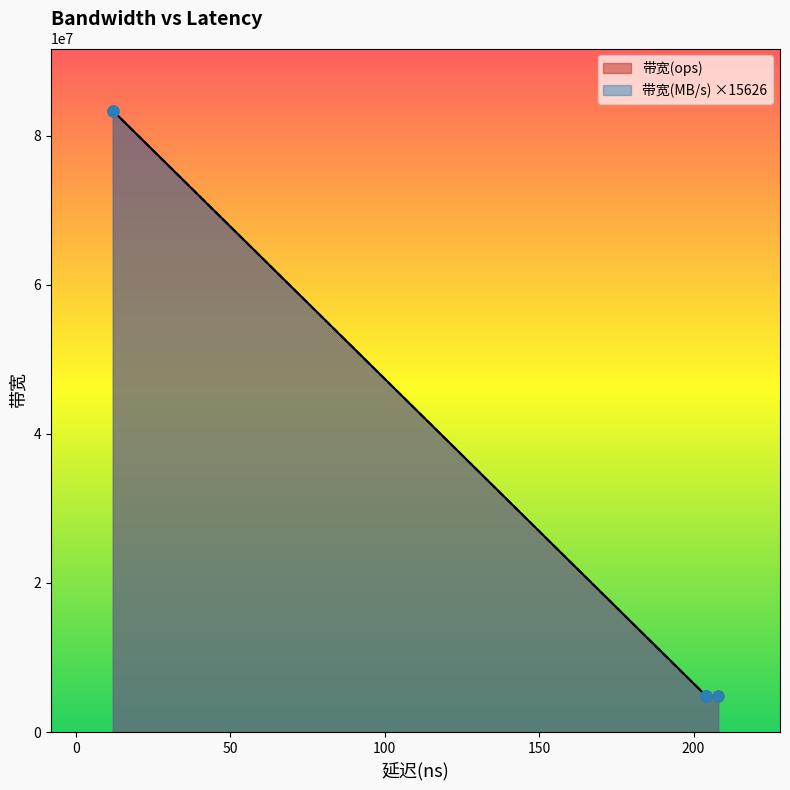

Which series reaches the minimum Y coordinate?

带宽(MB/s)